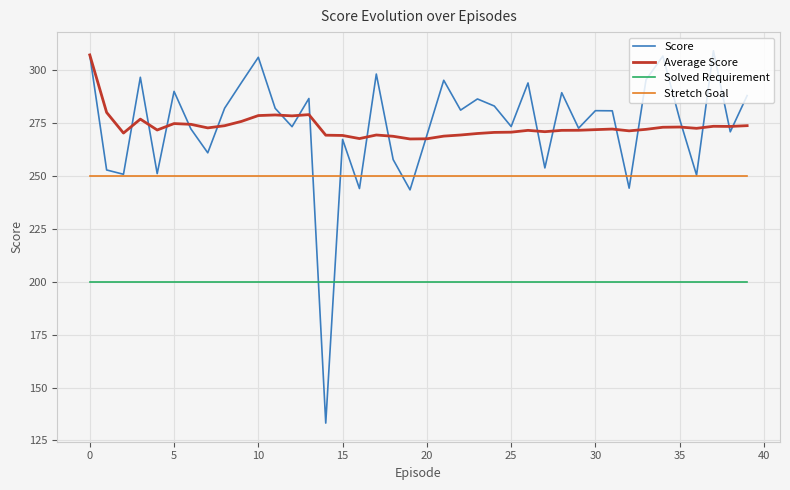

What are all the series names shown in the legend?

Score, Average Score, Solved Requirement, Stretch Goal